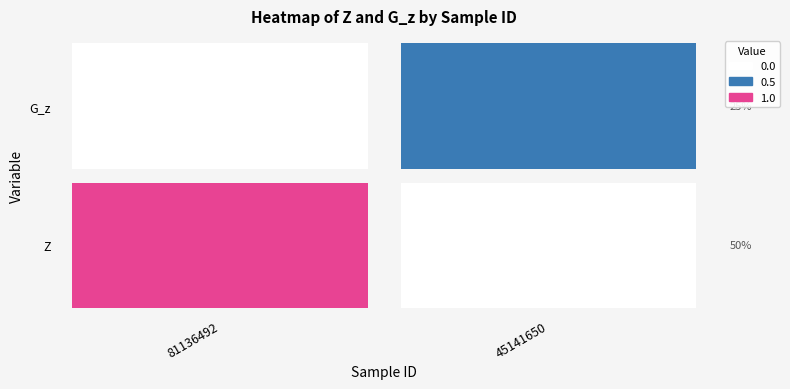

What is the spread (max minus min) of values at 0?

1.0